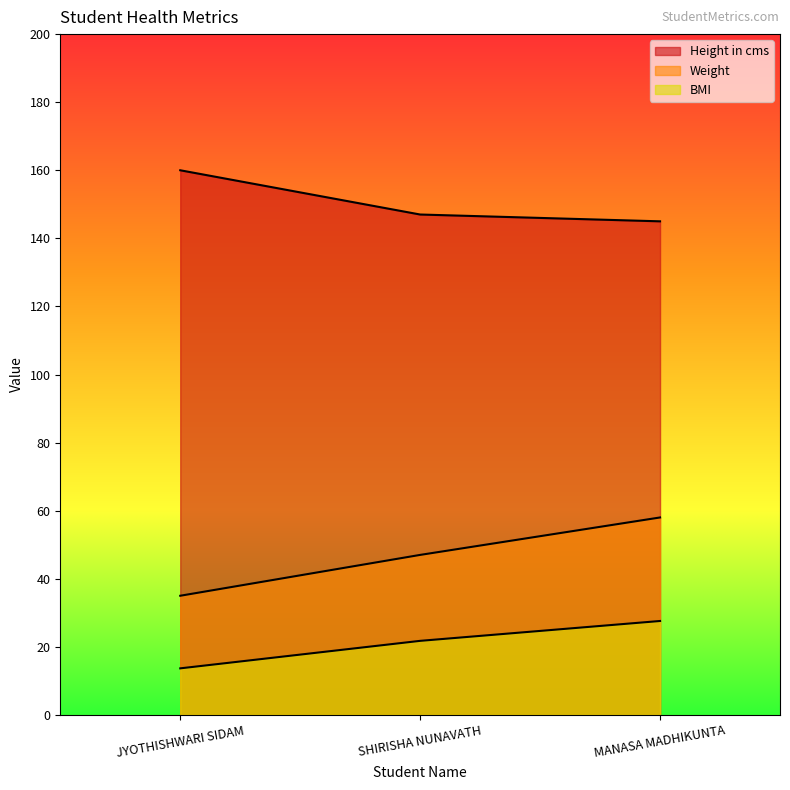

At which category is the sum across all series the highest?

MANASA MADHIKUNTA